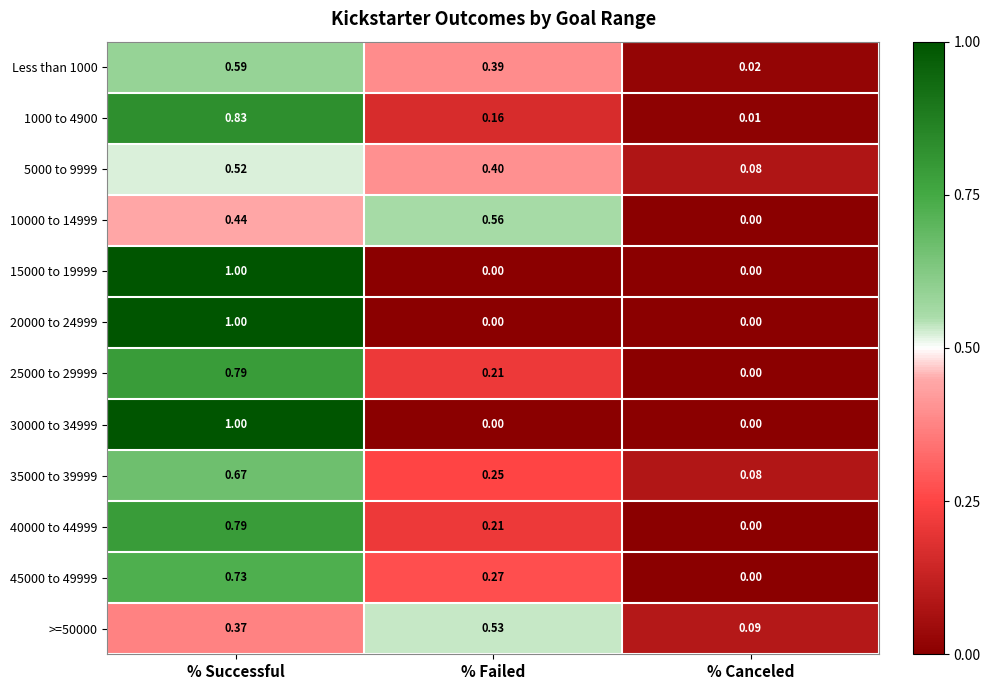

At which label is 35000 to 39999 closest to 0?

% Canceled